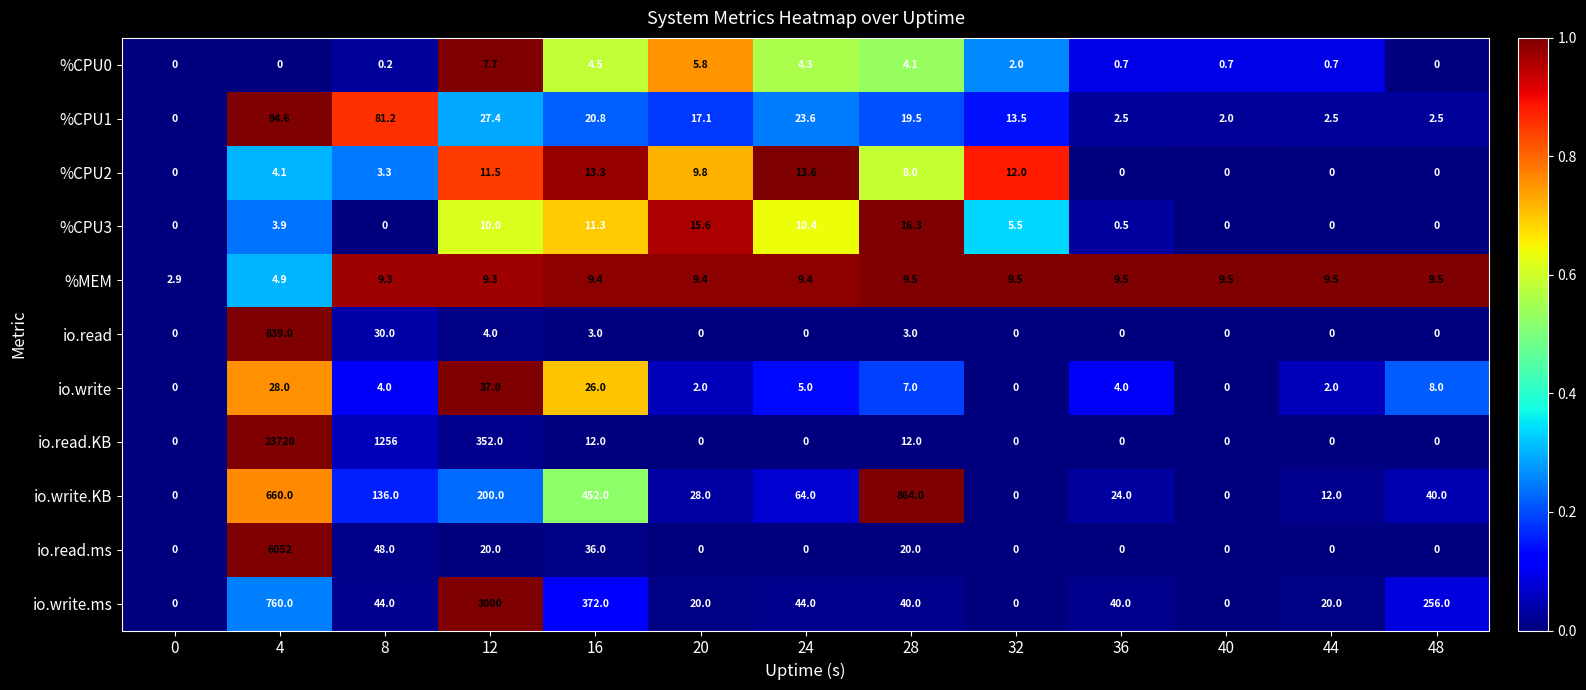

At which category is the sum across all series the highest?

4